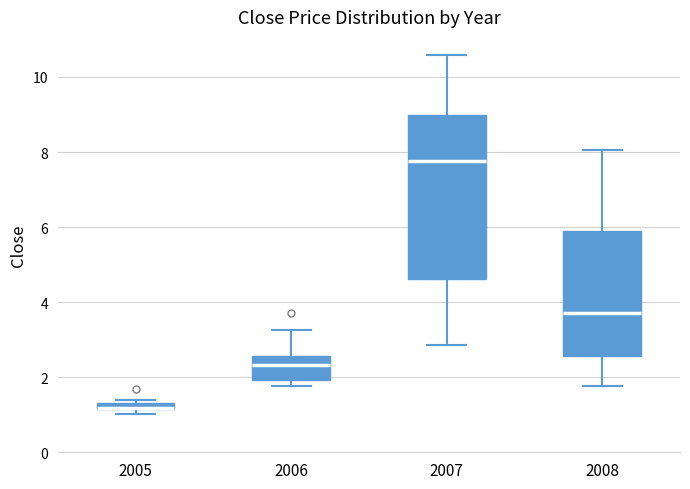

Where is the upper edge of the box at x = 2006 on the y-axis? The values are not printed on the chart, so give them approximately, as read against the axis.

2.6